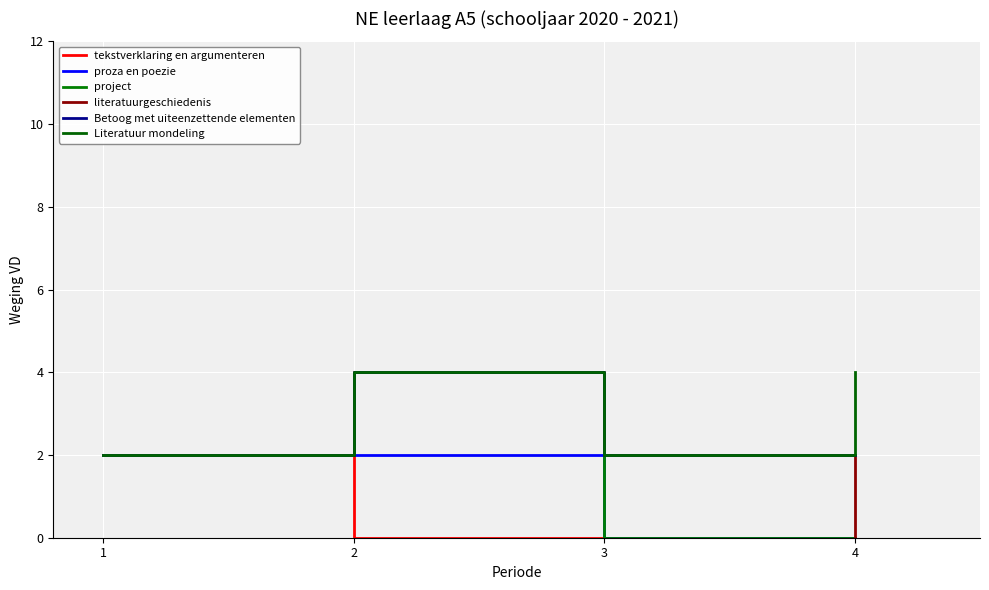

Reading left to right, list all the values displayed in this chart.

tekstverklaring en argumenteren: 1=2	2=0	3=0	4=0
proza en poezie: 1=2	2=2	3=0	4=0
project: 1=2	2=4	3=0	4=0
literatuurgeschiedenis: 1=2	2=4	3=2	4=0
Betoog met uiteenzettende elementen: 1=2	2=4	3=2	4=2
Literatuur mondeling: 1=2	2=4	3=2	4=4